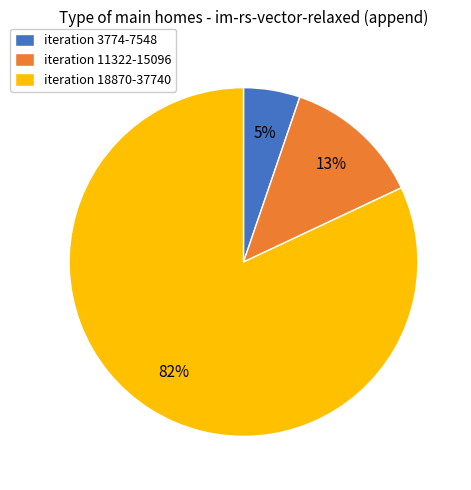

Between iteration 18870-37740 and iteration 3774-7548, which is larger?

iteration 18870-37740